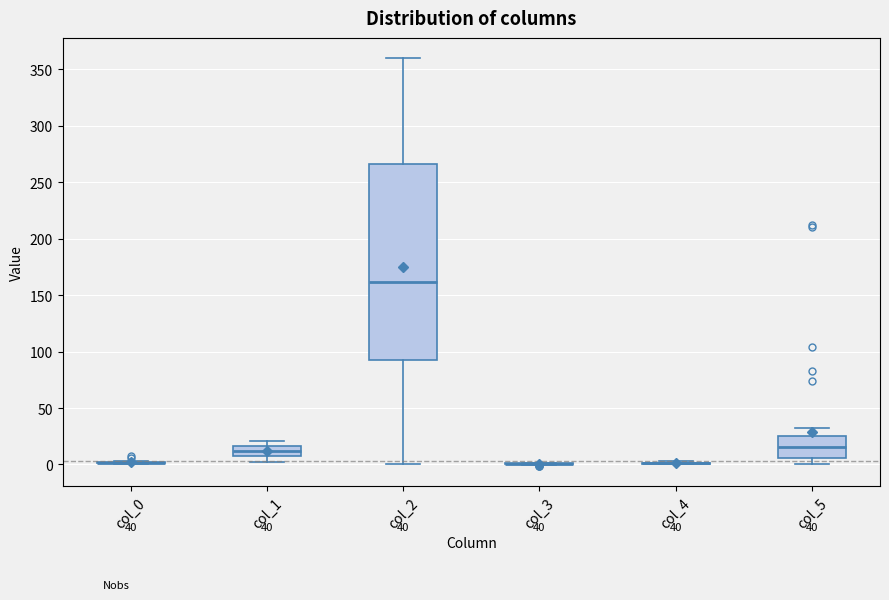

Comparing the boxes themselves (not the whiskers), which one is the tallest?

col_2